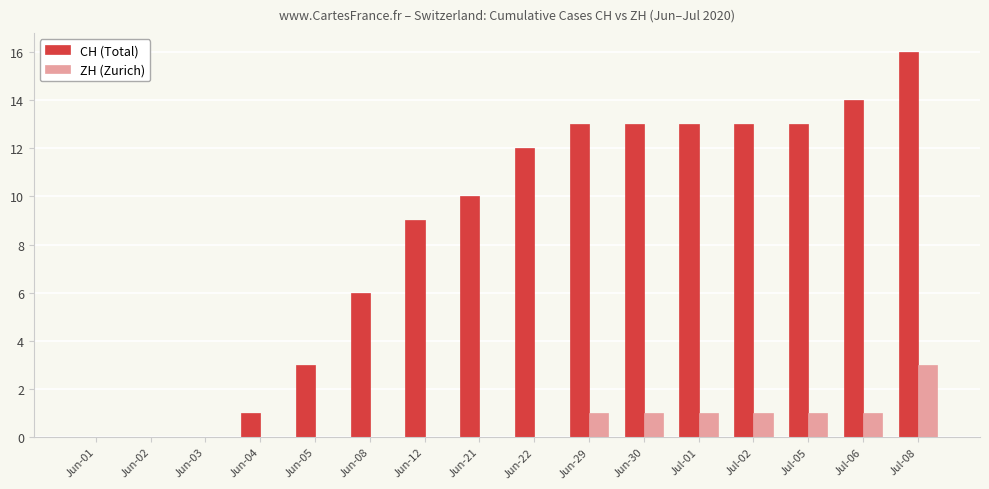

How many categories are shown in the chart?

16